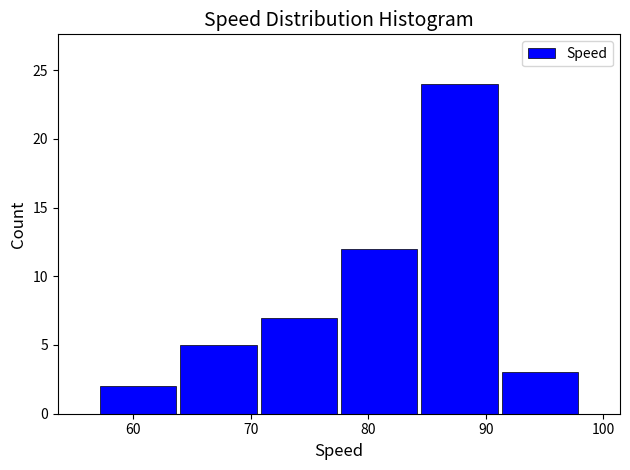

How tall is the bar that spans 91 to 98 on the x-axis? Neither the bar edges nor the heights are printed on the chart, so give them approximately, as read against the axes.

3